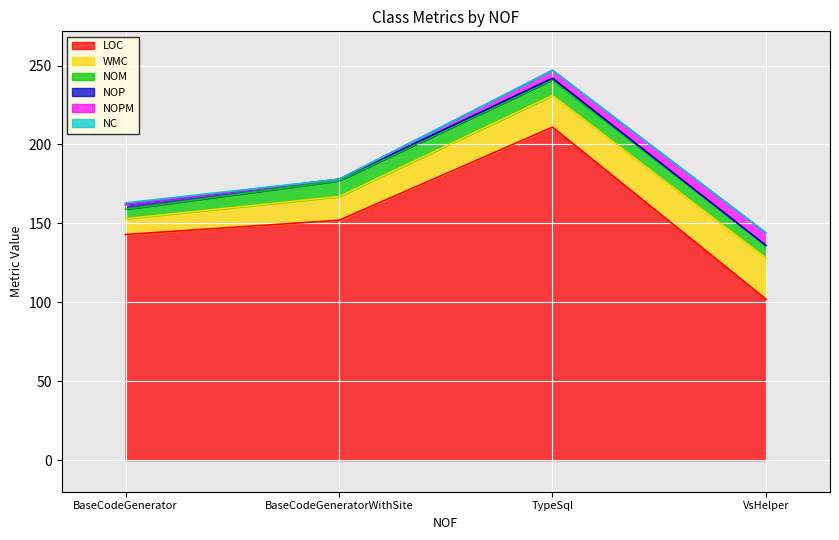

How many lines are shown in the chart?

6